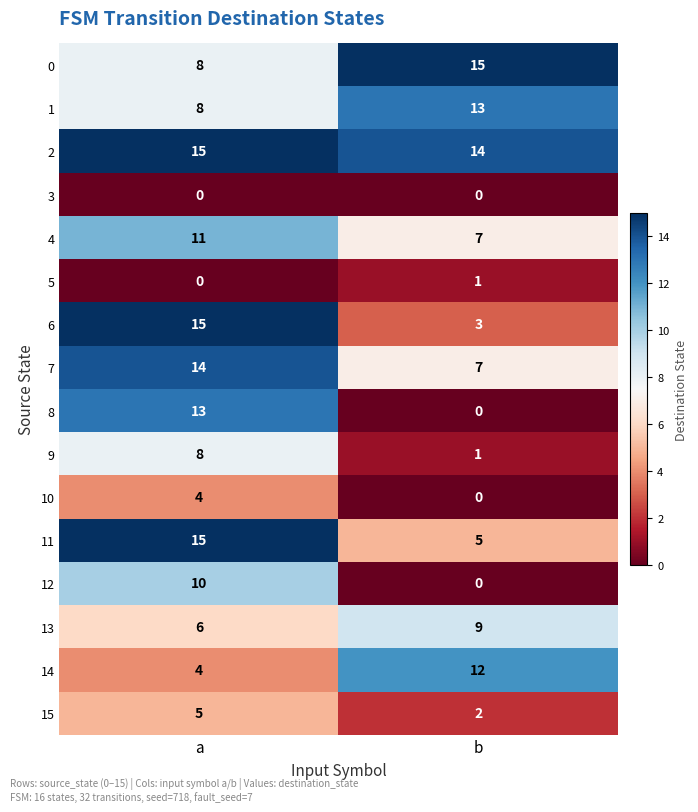

List the labels in order of 12 value, smallest first.

b, a